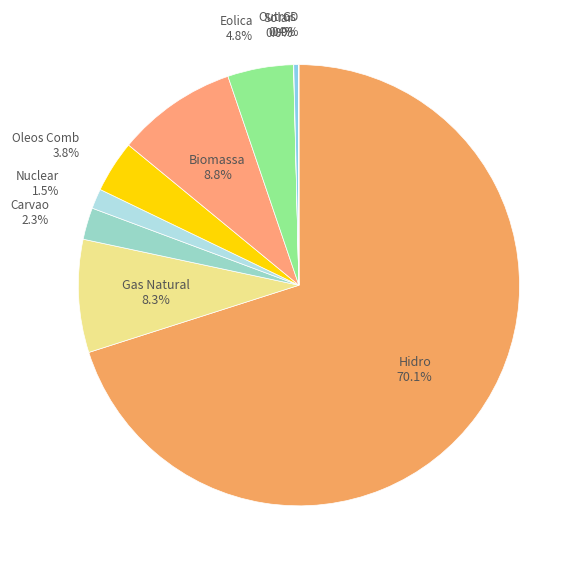

True or false: Outros accounts for 12% of the total.

False